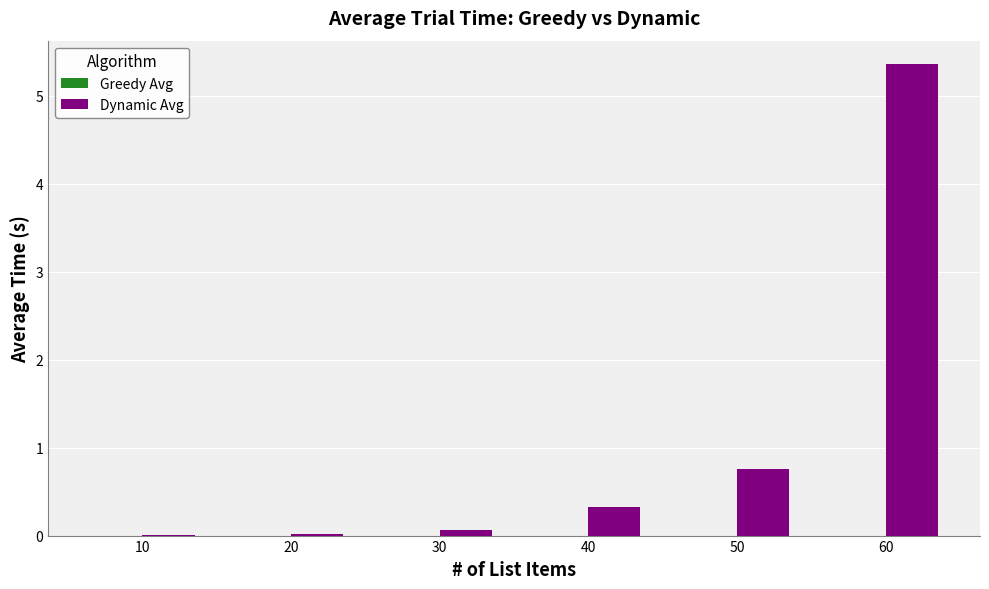

At which category is the sum across all series the highest?

60